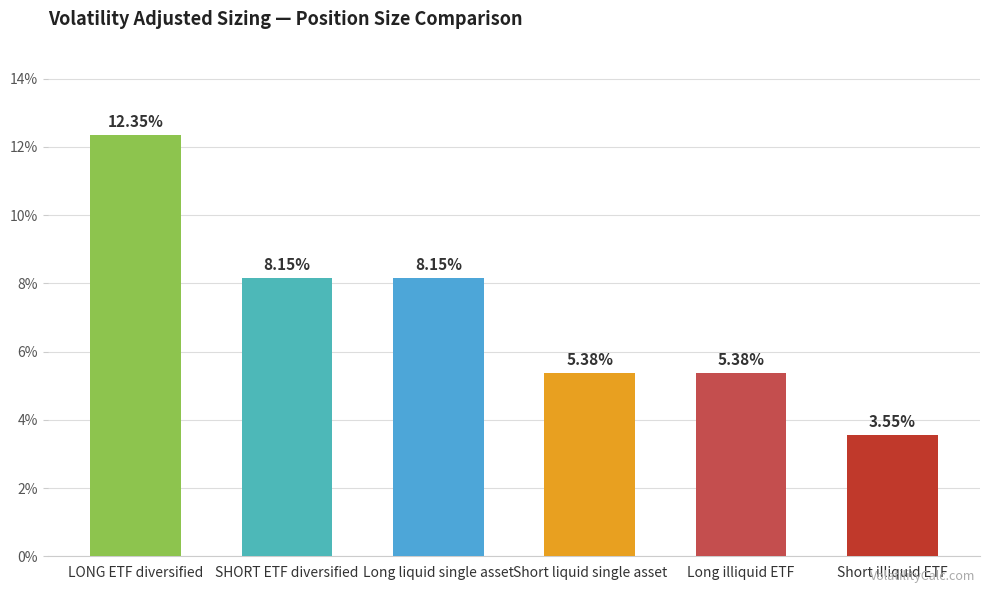

What is the sum of all values?

43.0